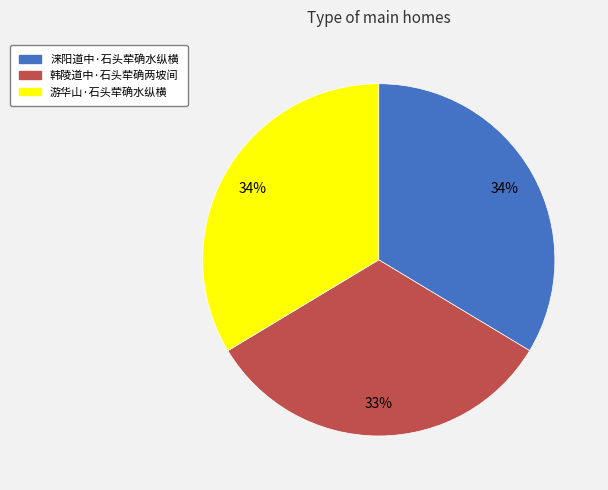

Count the number of slices in the pie.

3